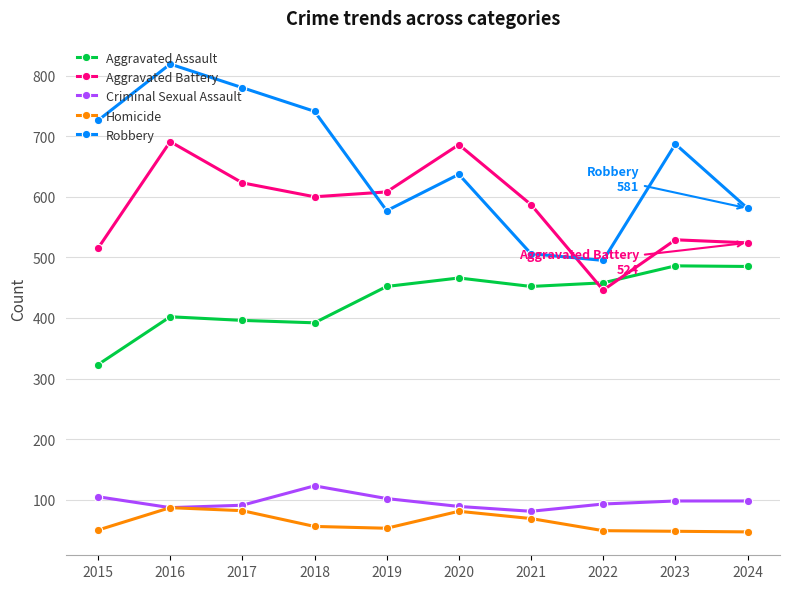

What is the difference between the maximum and minimum values in the Criminal Sexual Assault series?

42